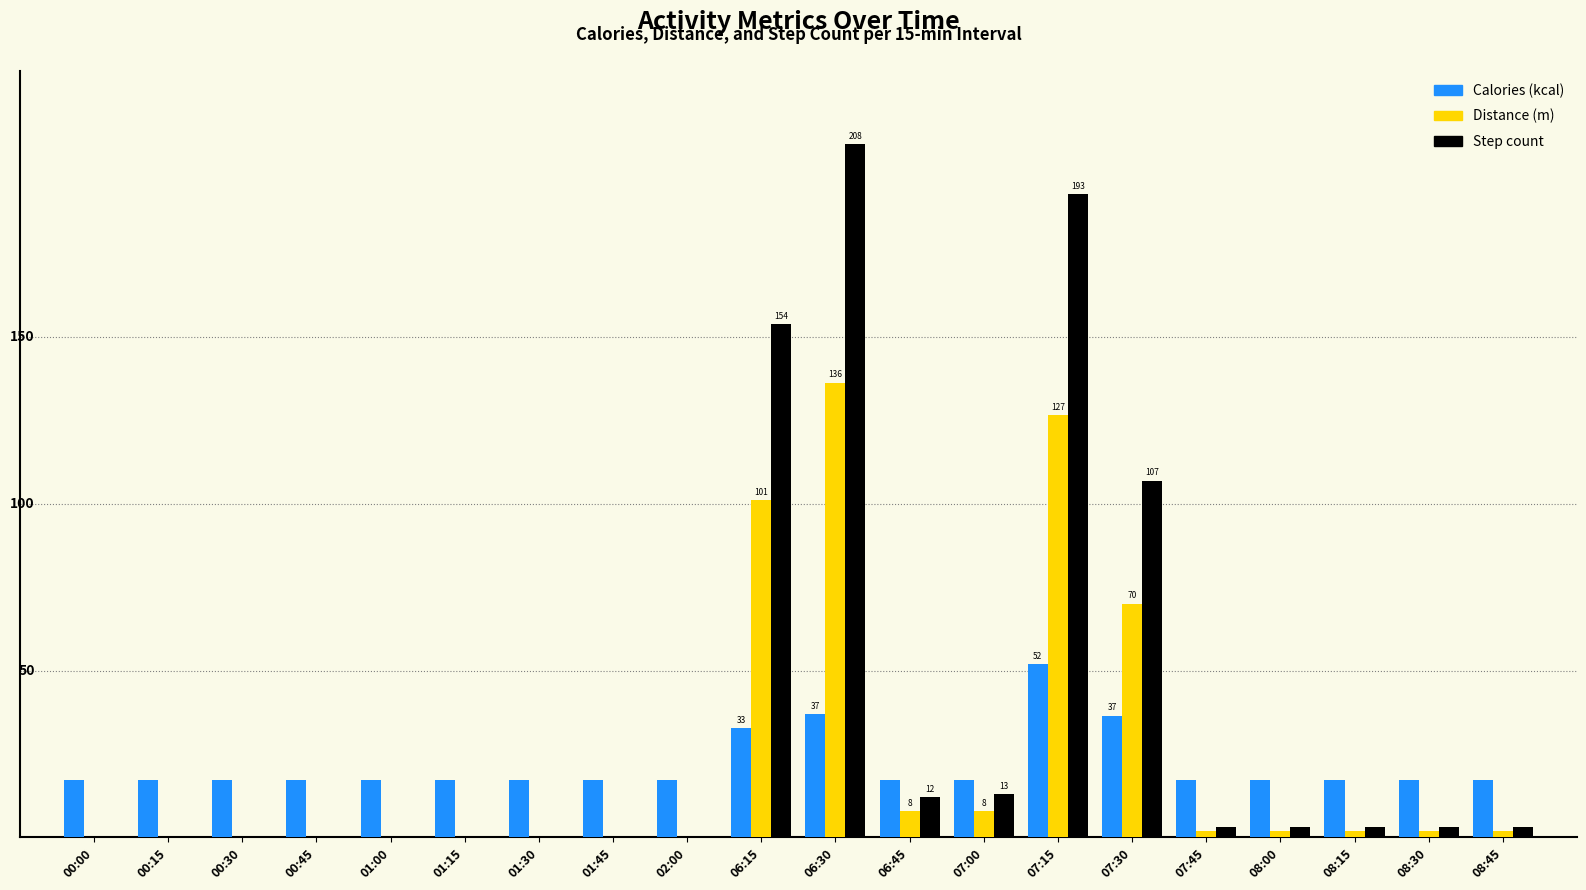

Rank the series at 01:15 from lowest to highest value.

Distance (m), Step count, Calories (kcal)